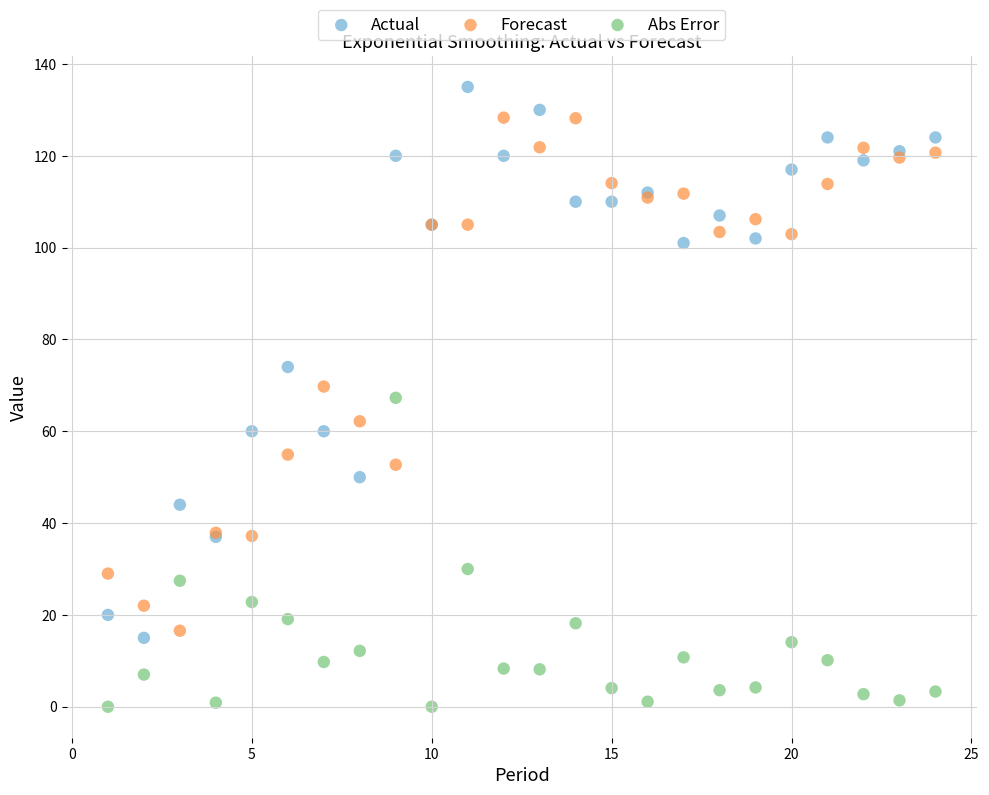

What are all the series names shown in the legend?

Actual, Forecast, Abs Error